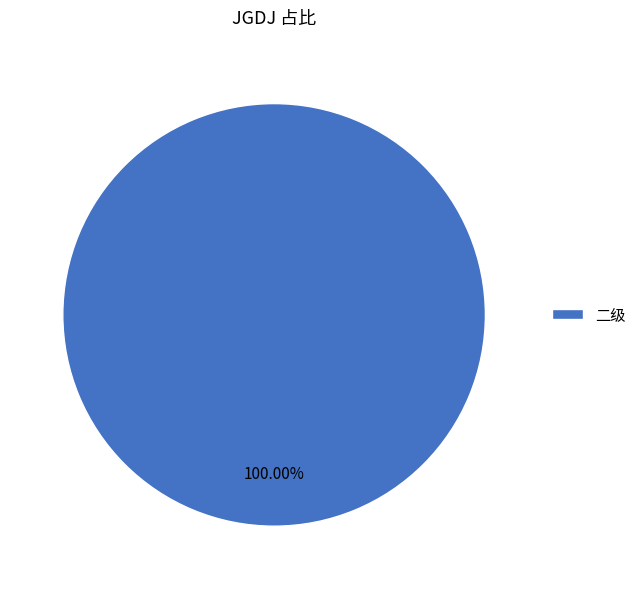

Rank the categories by value from lowest to highest.

二级